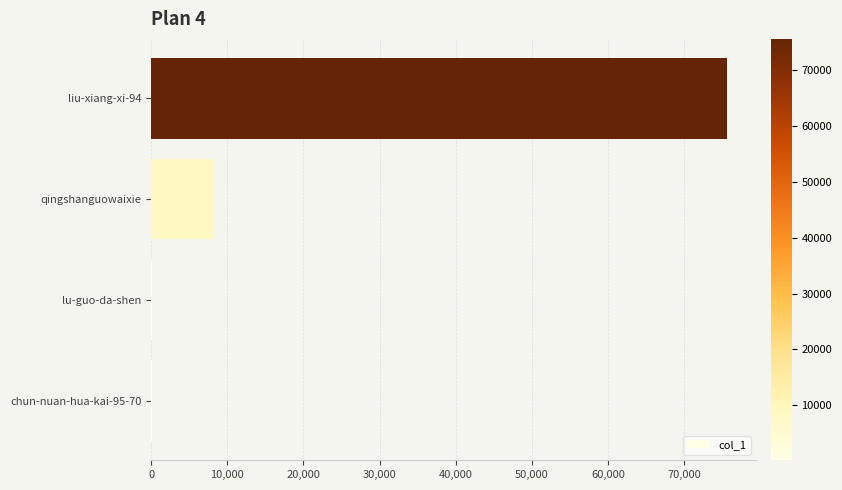

Are the bars horizontal?

Yes